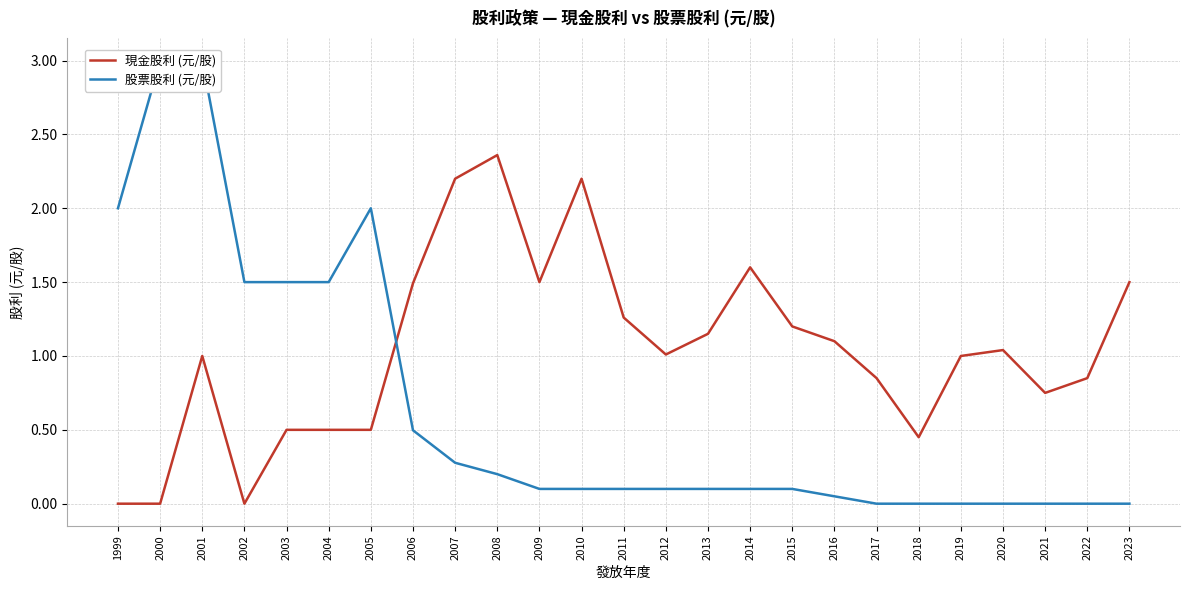

Reading left to right, what are all the values shown in this chart?

現金股利 (元/股): 0.0	0.0	1.0	0.0	0.5	0.5	0.5	1.5	2.2	2.4	1.5	2.2	1.3	1.0	1.1	1.6	1.2	1.1	0.8	0.5	1.0	1.0	0.8	0.8	1.5
股票股利 (元/股): 2.0	3.0	3.0	1.5	1.5	1.5	2.0	0.5	0.3	0.2	0.1	0.1	0.1	0.1	0.1	0.1	0.1	0.1	0.0	0.0	0.0	0.0	0.0	0.0	0.0